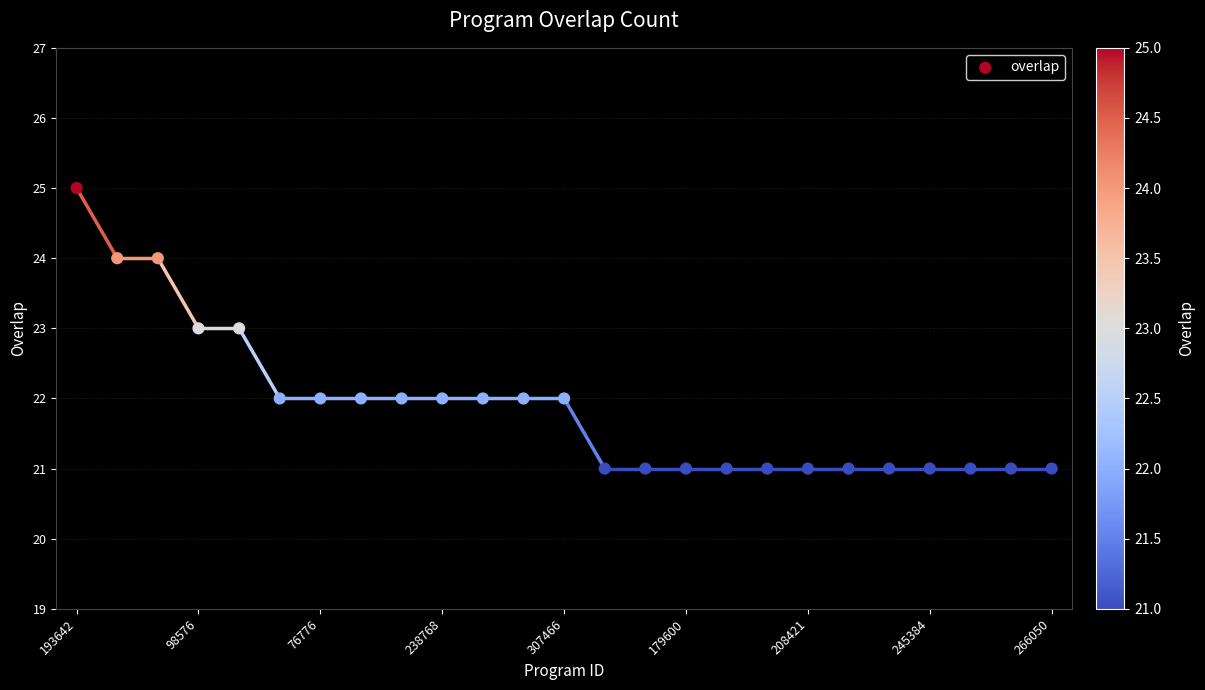

What is the range of Y values (max minus min)?

4